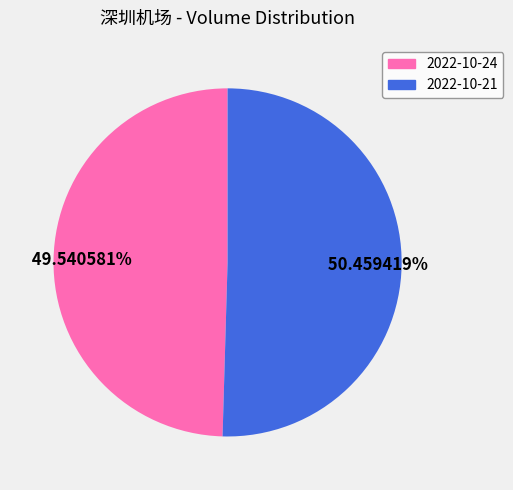

Rank the categories by value from lowest to highest.

2022-10-24, 2022-10-21